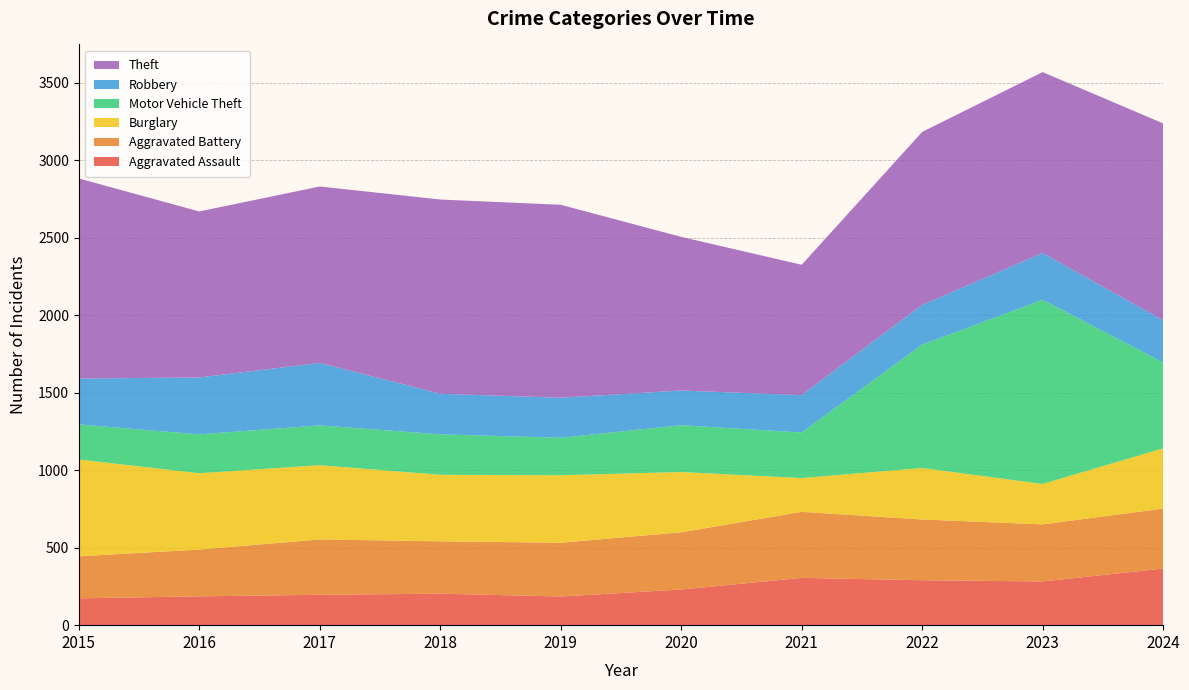

Reading right to left, extract all data points from this chart.

Aggravated Assault: 2024=365	2023=282	2022=290	2021=305	2020=230	2019=185	2018=203	2017=196	2016=186	2015=173
Aggravated Battery: 2024=387	2023=368	2022=392	2021=426	2020=369	2019=347	2018=338	2017=357	2016=302	2015=271
Burglary: 2024=389	2023=261	2022=332	2021=218	2020=389	2019=435	2018=429	2017=479	2016=492	2015=625
Motor Vehicle Theft: 2024=554	2023=1188	2022=796	2021=294	2020=302	2019=242	2018=261	2017=257	2016=251	2015=226
Robbery: 2024=272	2023=302	2022=256	2021=241	2020=224	2019=258	2018=262	2017=403	2016=367	2015=296
Theft: 2024=1270	2023=1167	2022=1116	2021=841	2020=991	2019=1245	2018=1253	2017=1138	2016=1071	2015=1291